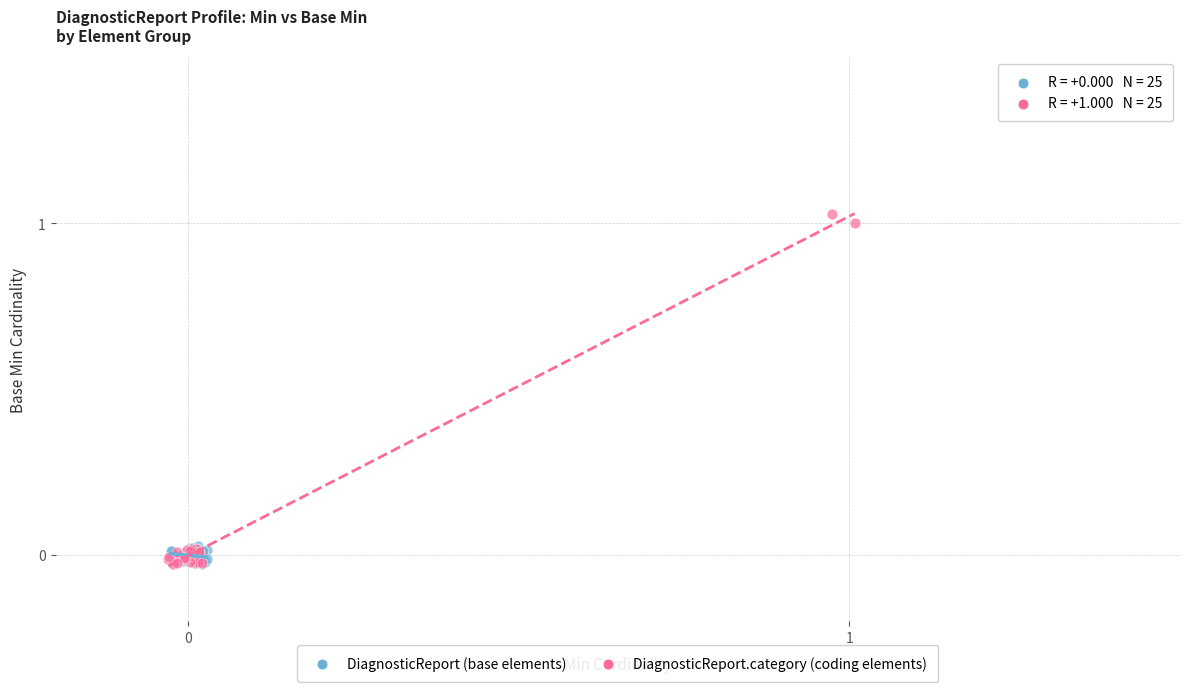

Which series has the largest Y range (max minus min)?

DiagnosticReport.category (coding elements)